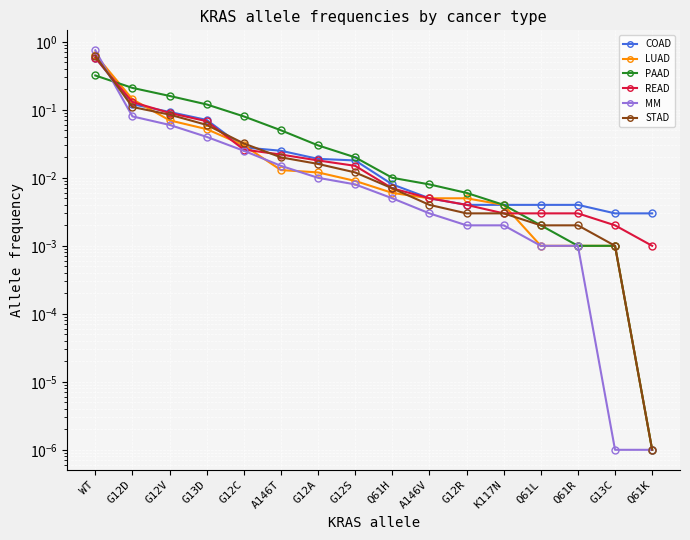

Which label corresponds to the largest value in the chart?

WT